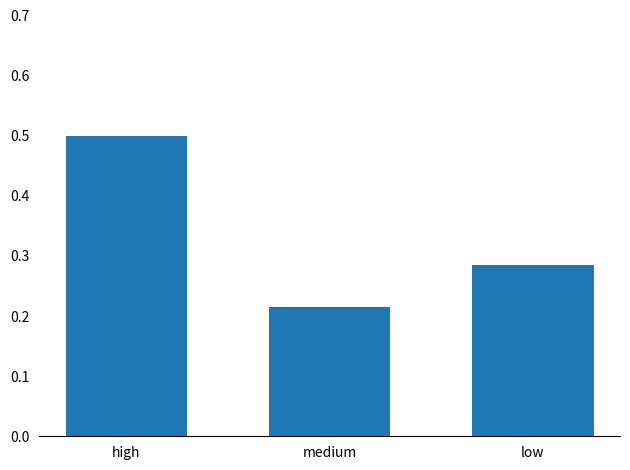

Count the values in the range 0 to 1.

3